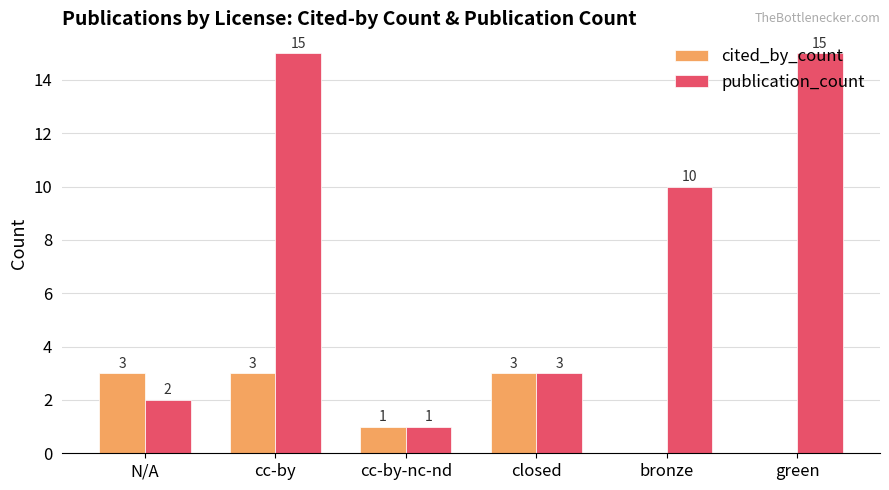

How many groups of bars are there?

6